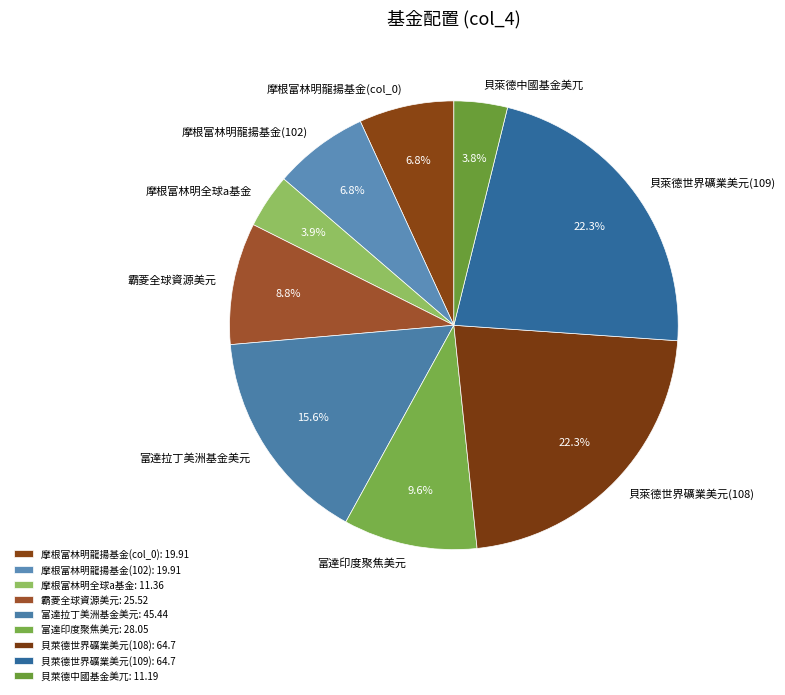

To the nearest percent, what portion does 富達印度聚焦美元 represent?

10%